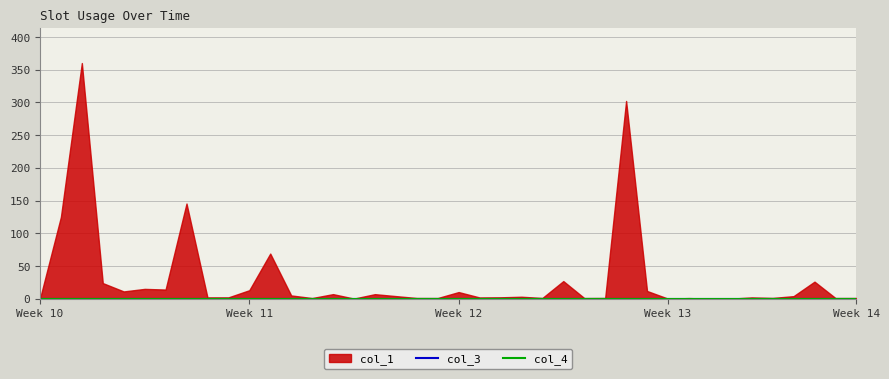

What is the difference between the maximum and minimum values in the col_1 series?

360.0